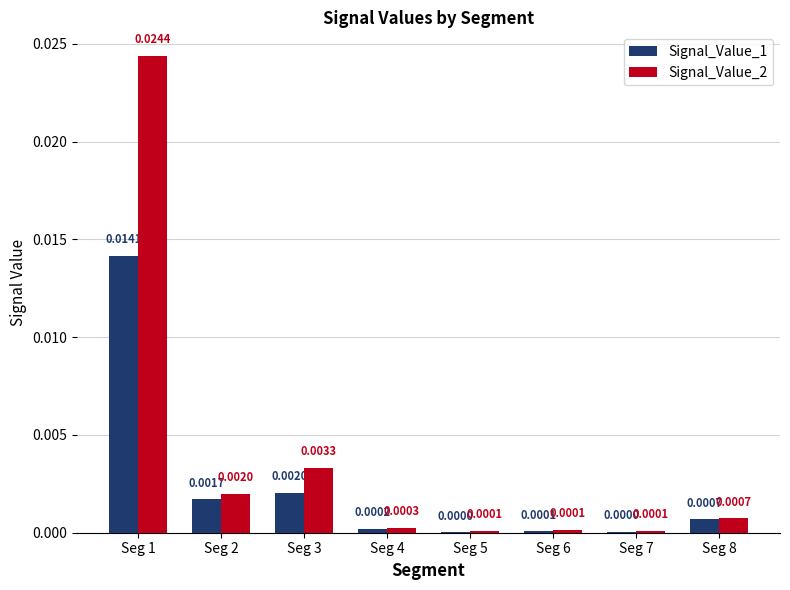

At which category is the sum across all series the highest?

Seg 1